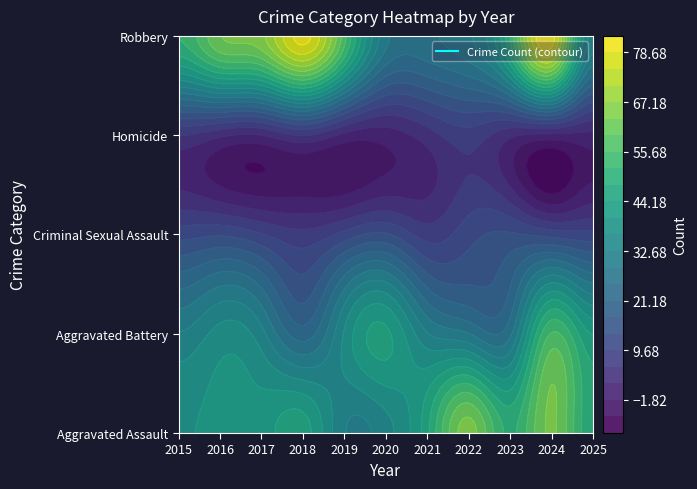

At 2015, list the series in order from largest to smallest.

Robbery, Aggravated Assault, Aggravated Battery, Criminal Sexual Assault, Homicide